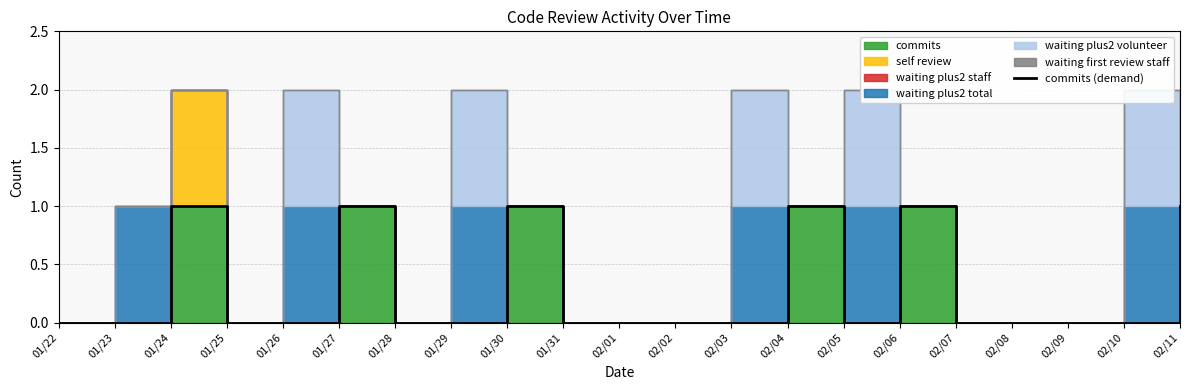

True or false: the data shows 0 at 01/26.

True